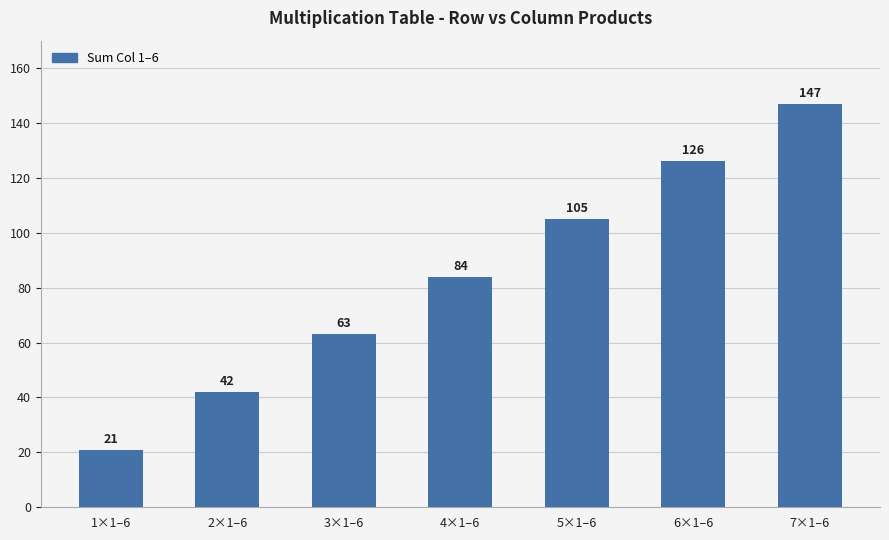

Count the number of categories in the chart.

7